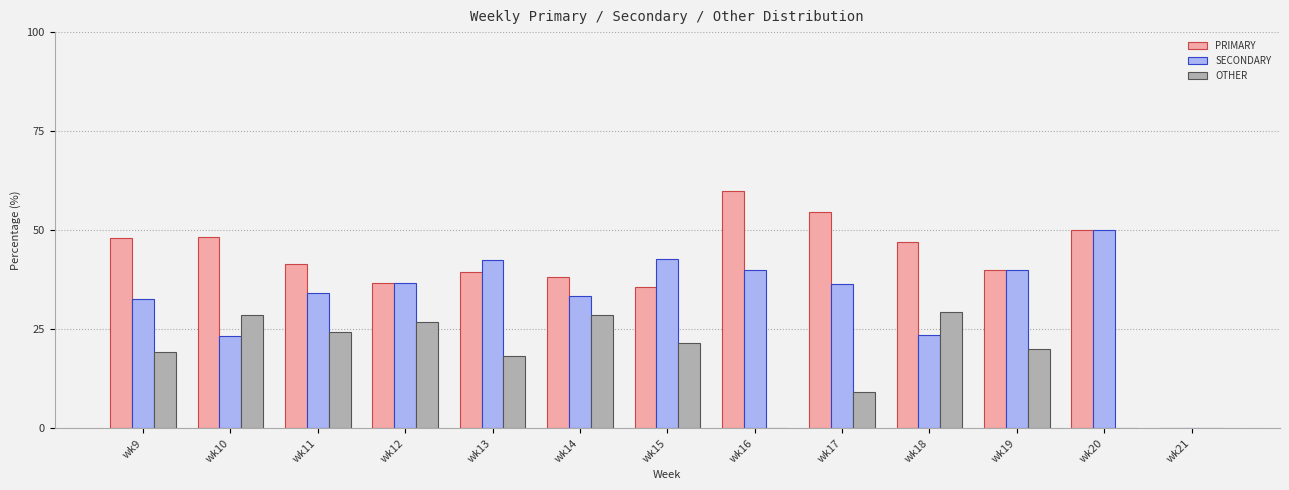

How many values in SECONDARY are above zero?

12